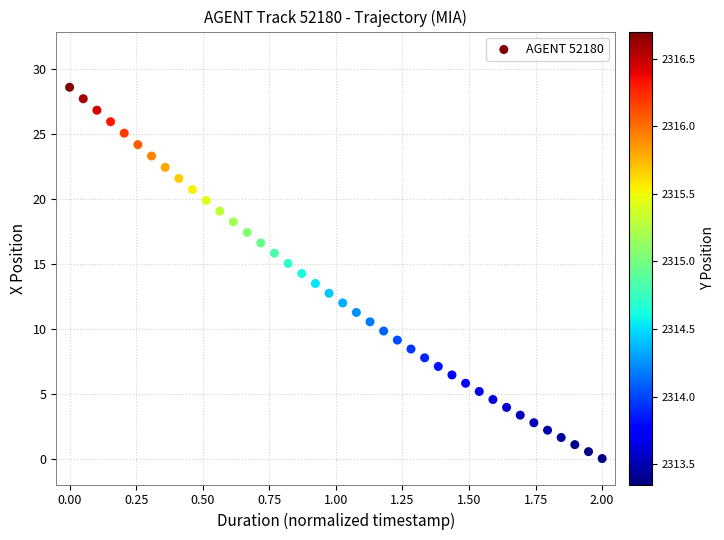

What is the range of Y values (max minus min)?

28.6